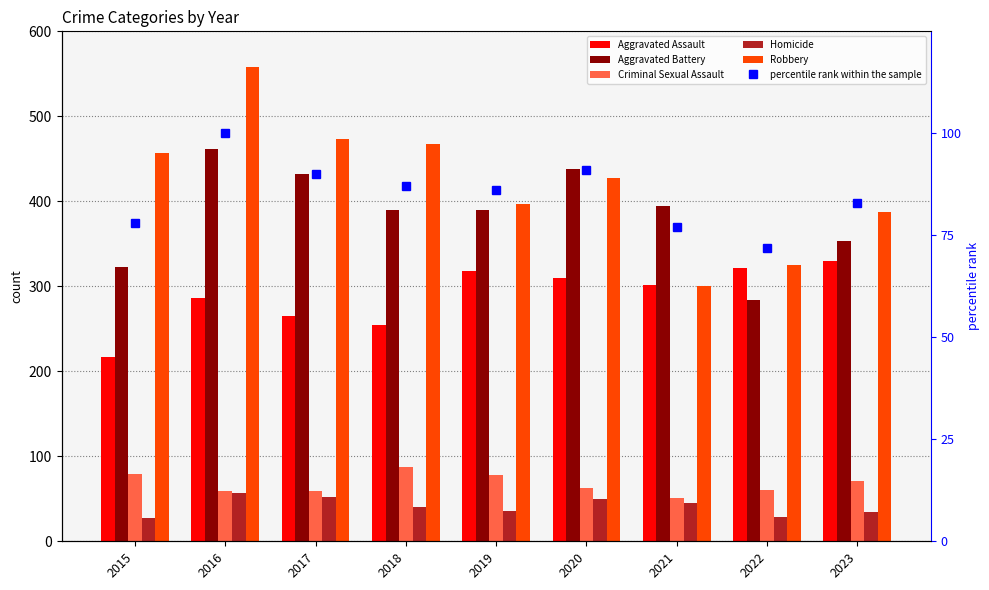

Which category has the highest value in the percentile rank within the sample series?

2016